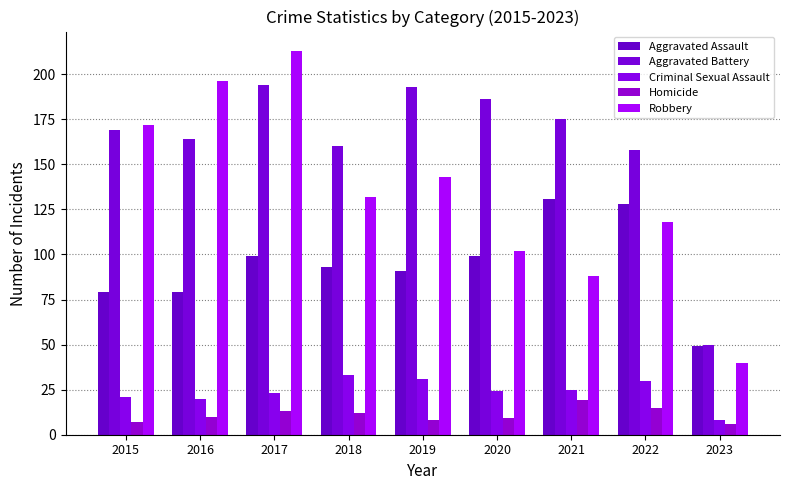

Count the number of categories in the chart.

9